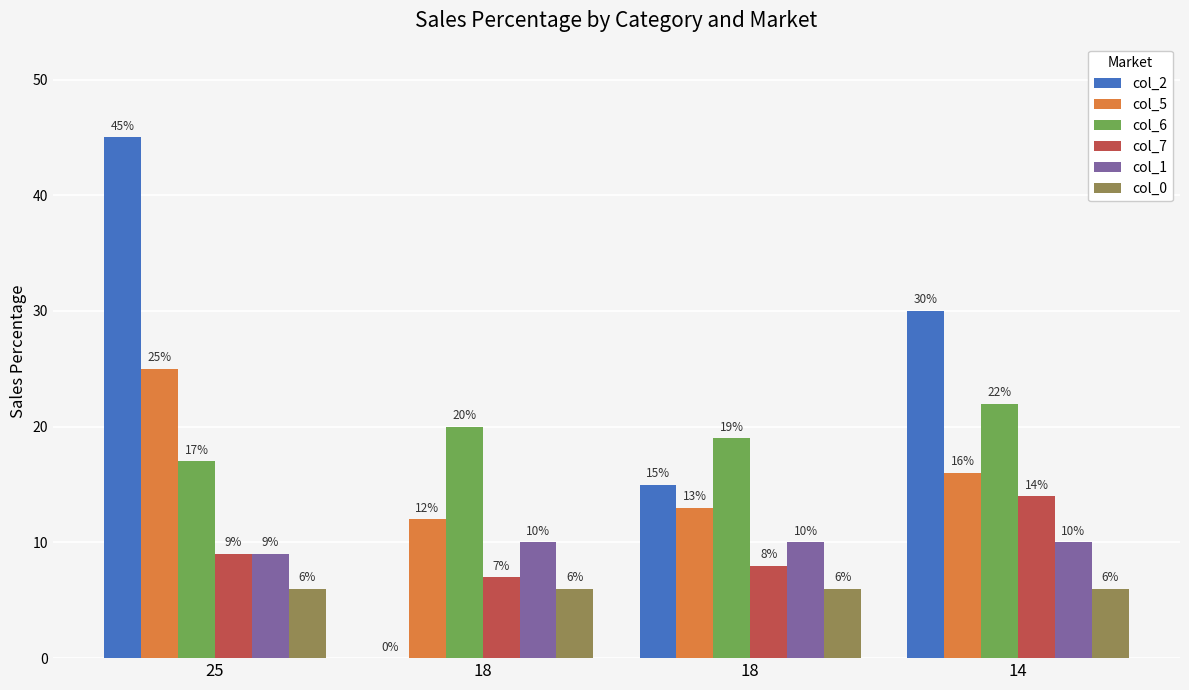

At 25, list the series in order from largest to smallest.

col_2, col_5, col_6, col_7, col_1, col_0